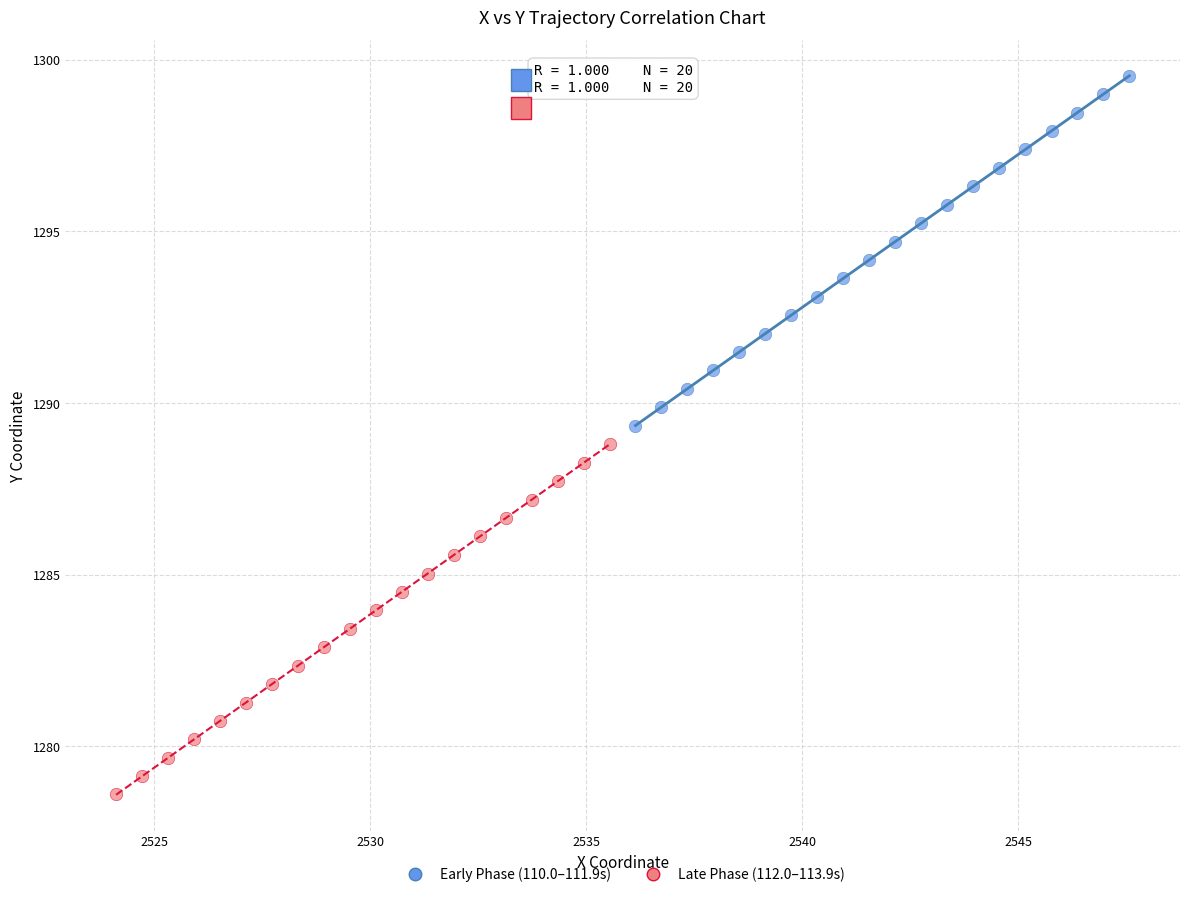

Which series has the widest spread of Y values?

Late Phase (112.0–113.9s)